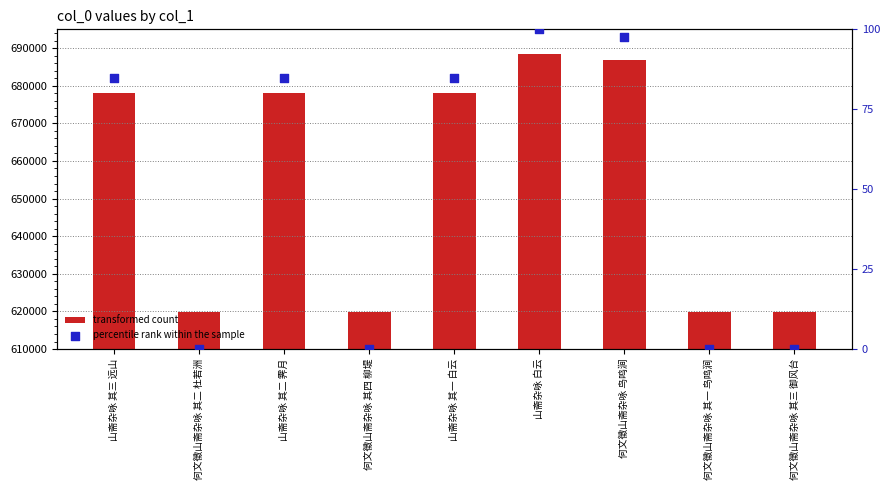

Which series has the widest spread of Y values?

transformed count